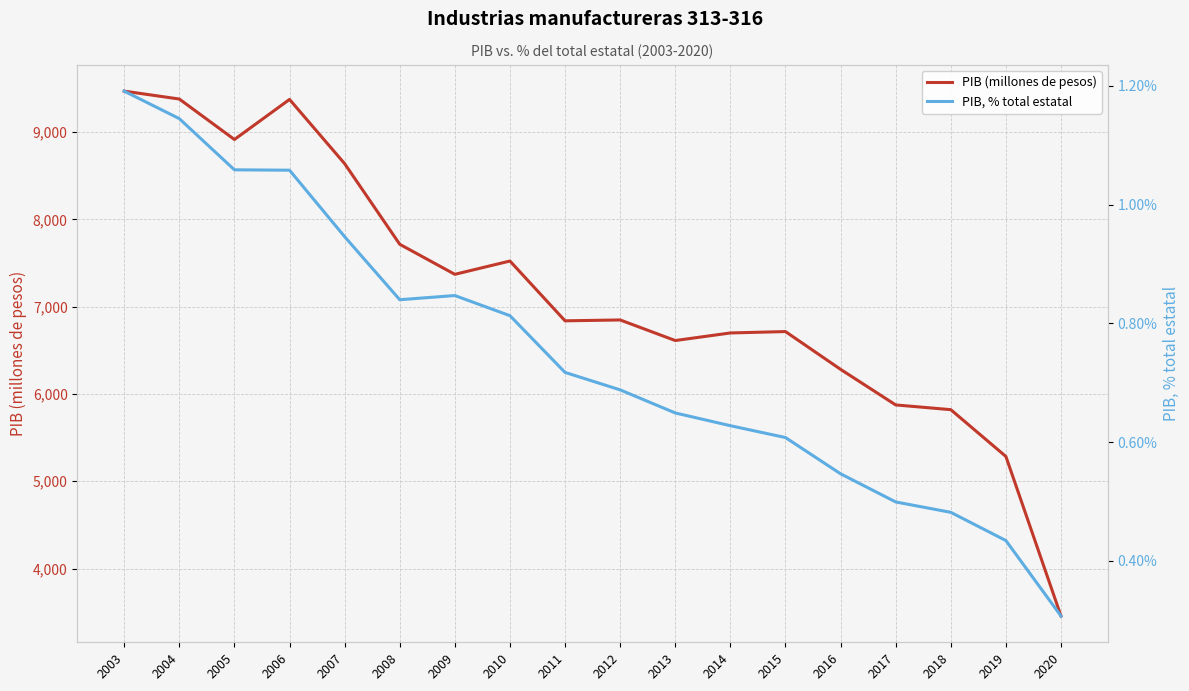

What are all the series names shown in the legend?

PIB (millones de pesos), PIB, % total estatal